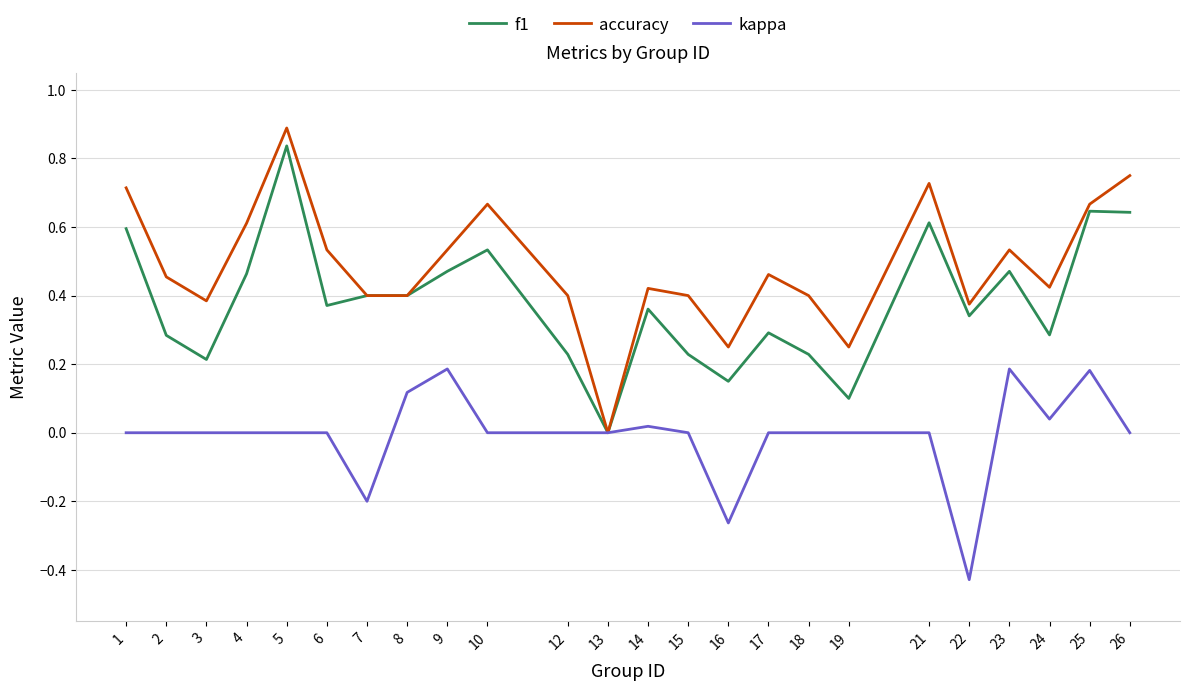

Rank the series by their average value, from highest to lowest.

accuracy, f1, kappa